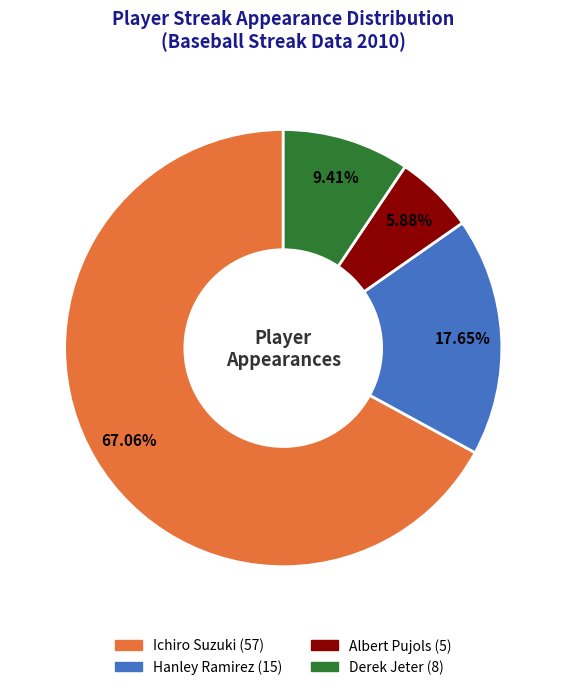

True or false: Albert Pujols accounts for 6% of the total.

True